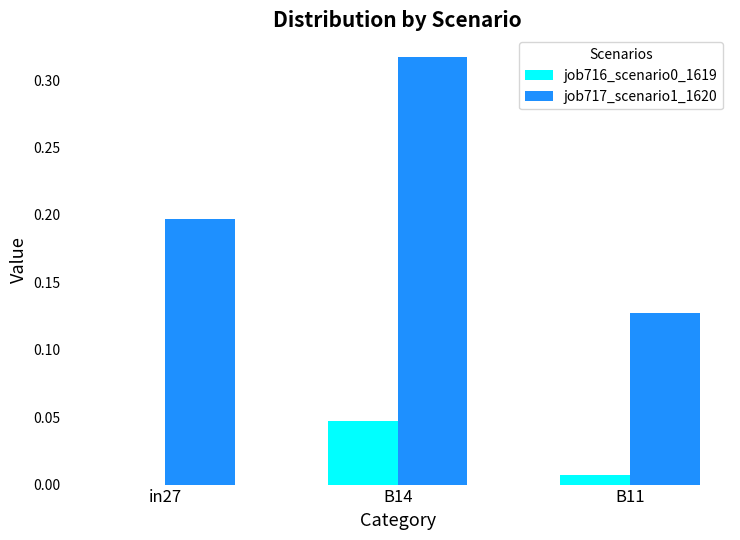

How many data points does each series have?

3